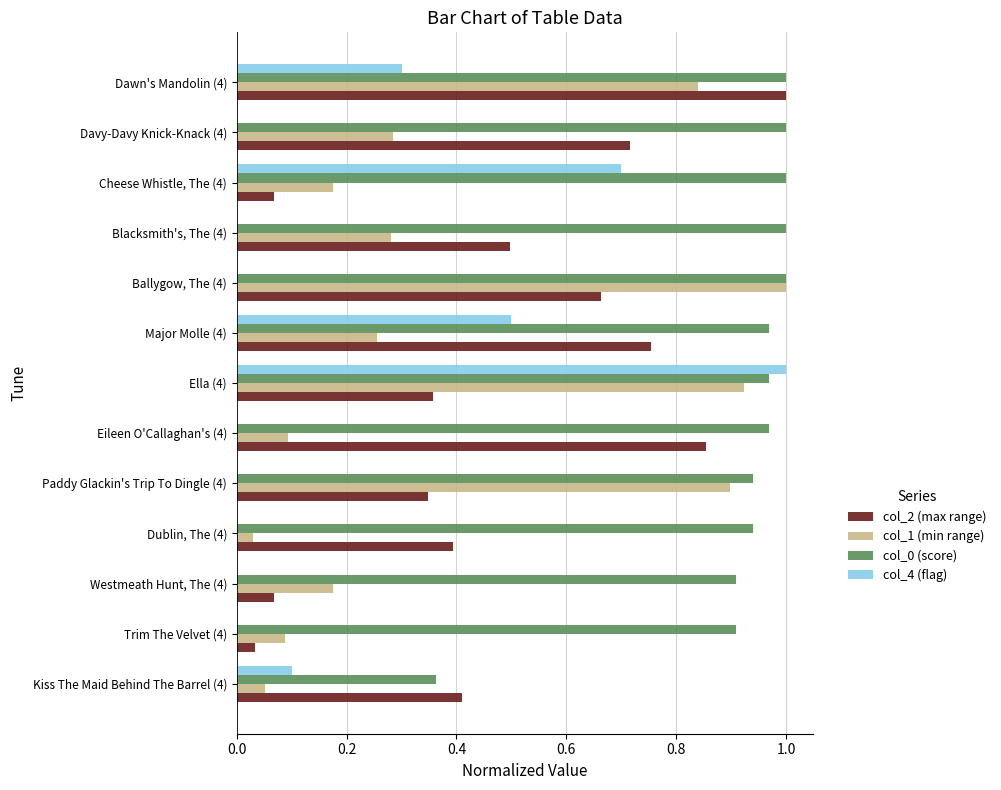

What is the total value across all series at Dawn's Mandolin (4)?

3.1